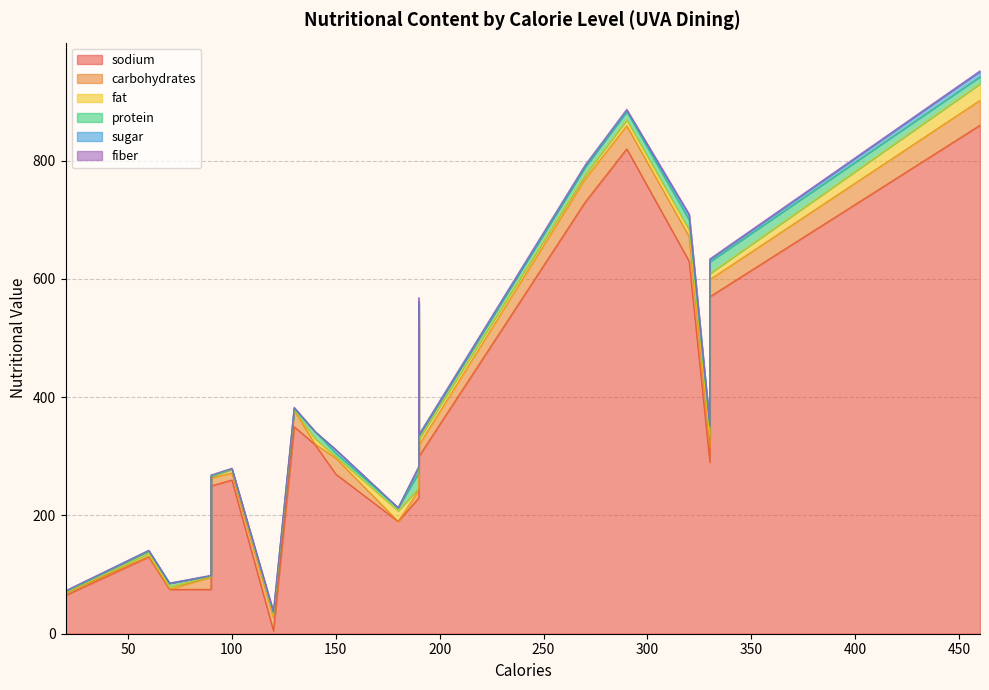

What are all the series names shown in the legend?

sodium, carbohydrates, fat, protein, sugar, fiber